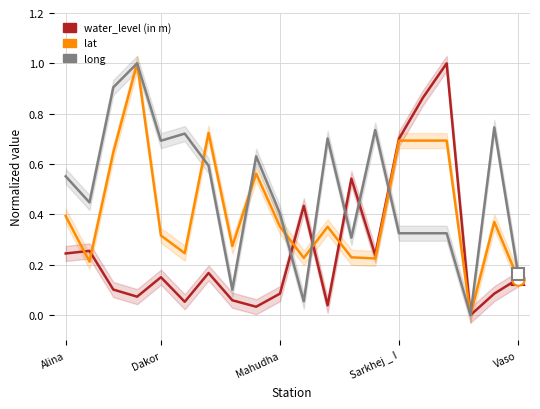

Where is water_level (in m) nearest to the value 0?

17